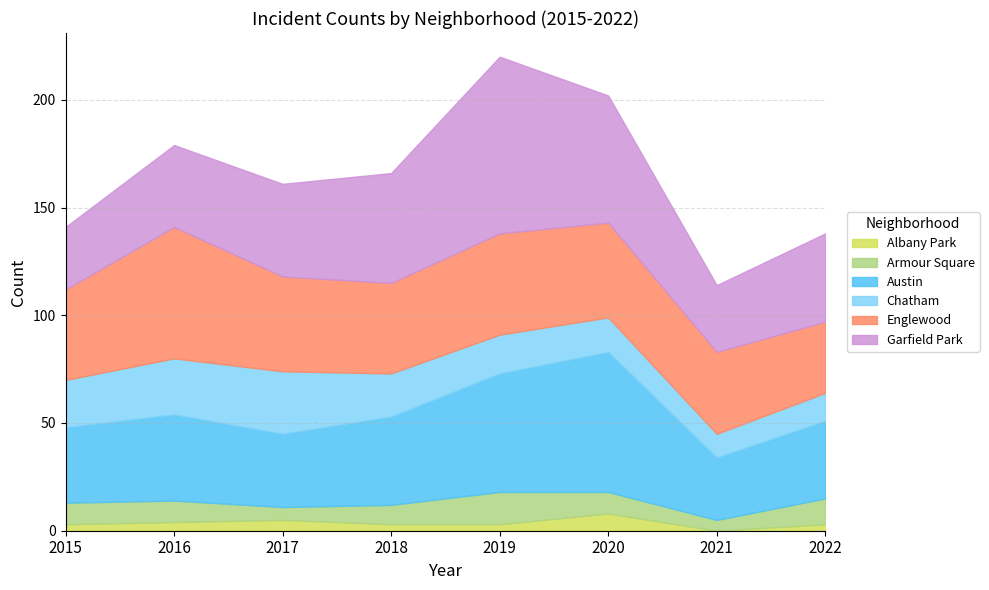

Does the chart display data point markers on the line(s)?

No